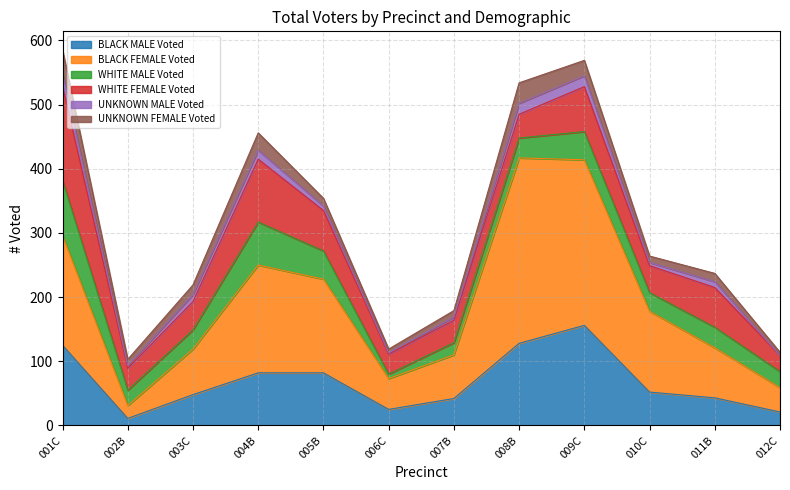

At which category does WHITE MALE Voted reach its first local peak?

004B